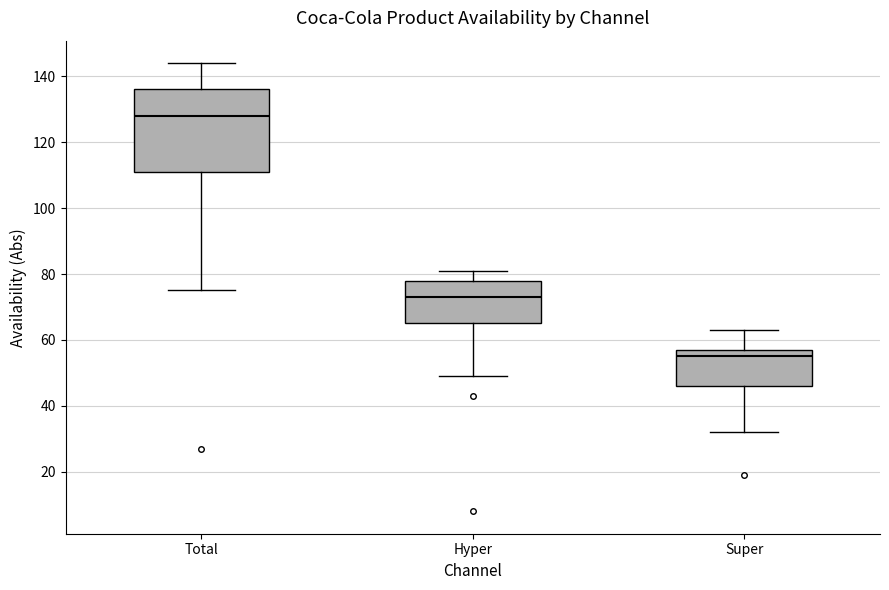

Which box has the lowest median line?

Super